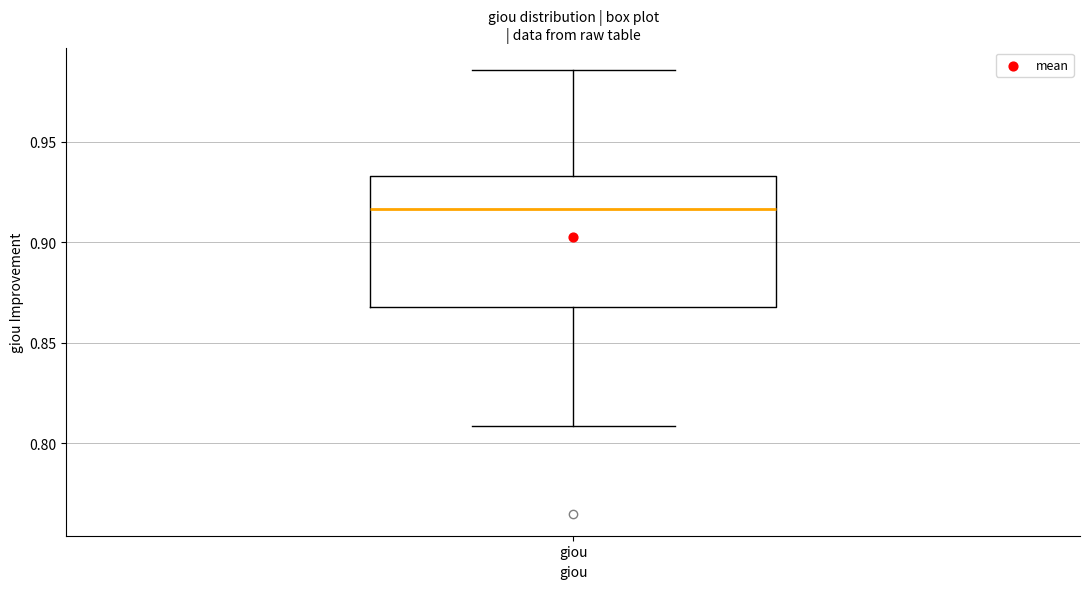

Read this box plot against the y-axis: the position of the median line, the range covered by the box, and the ends of both whiskers. The values are not printed on the chart, so give them approximately, as read against the axis.

median 0.915, box 0.870 to 0.935, whiskers 0.810 to 0.985